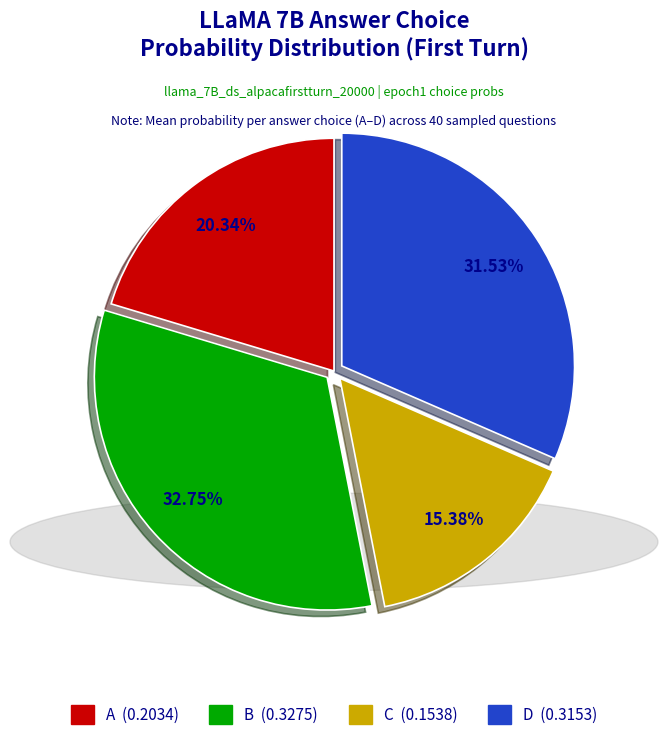

True or false: D accounts for 17% of the total.

False